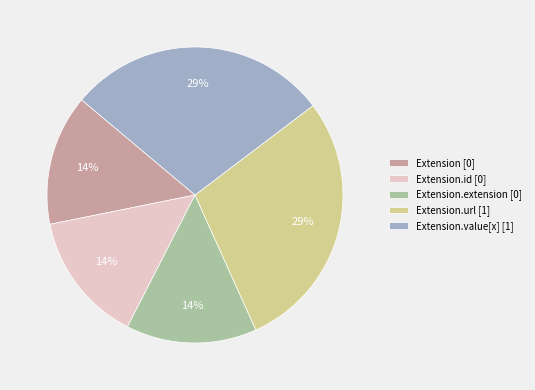

True or false: Extension.extension [0] accounts for 14% of the total.

True